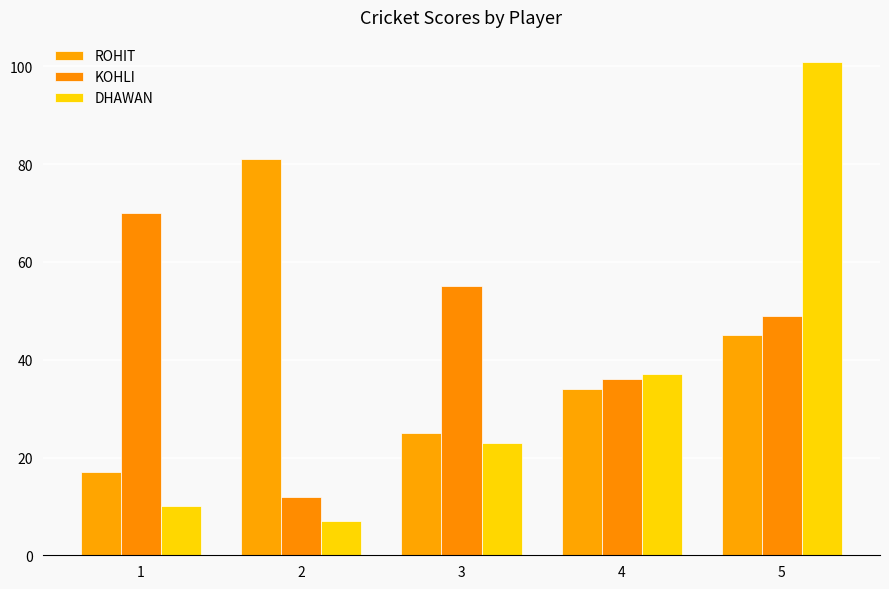

The value of DHAWAN at 1 is 4. True or false?

False